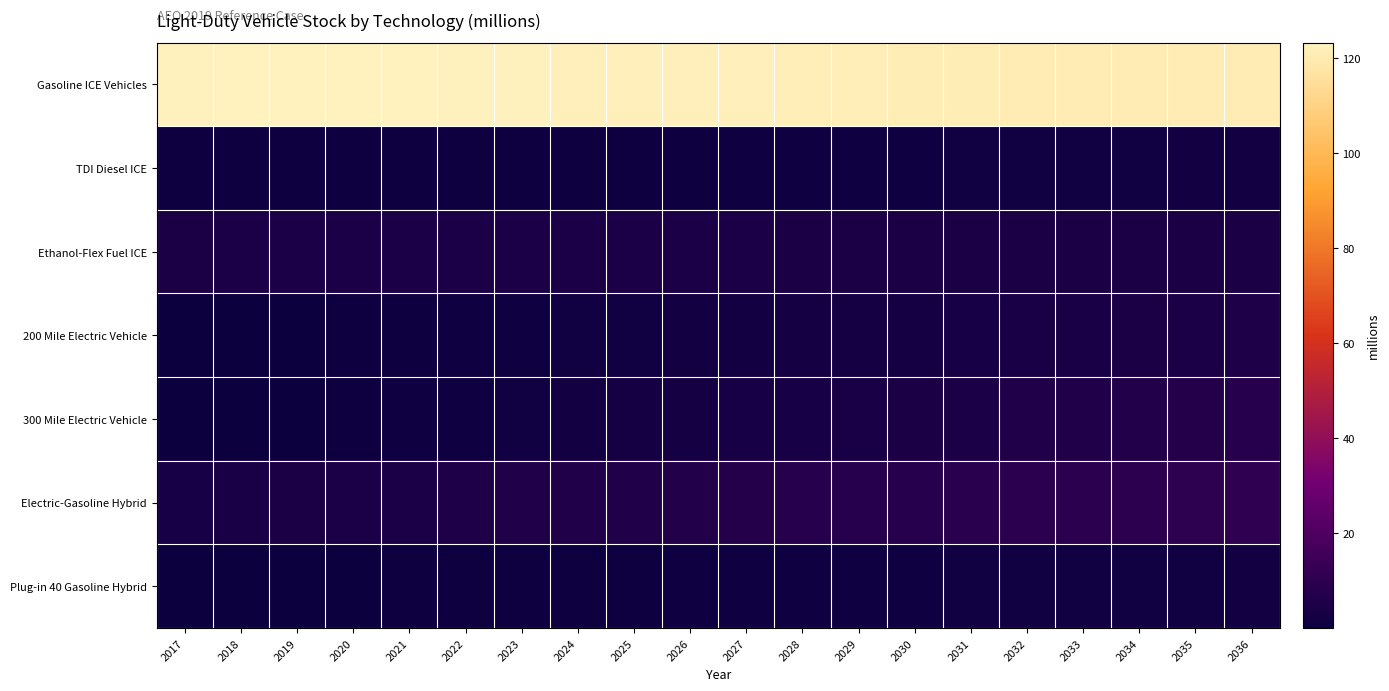

At how many categories does at least one series exceed 98?

20